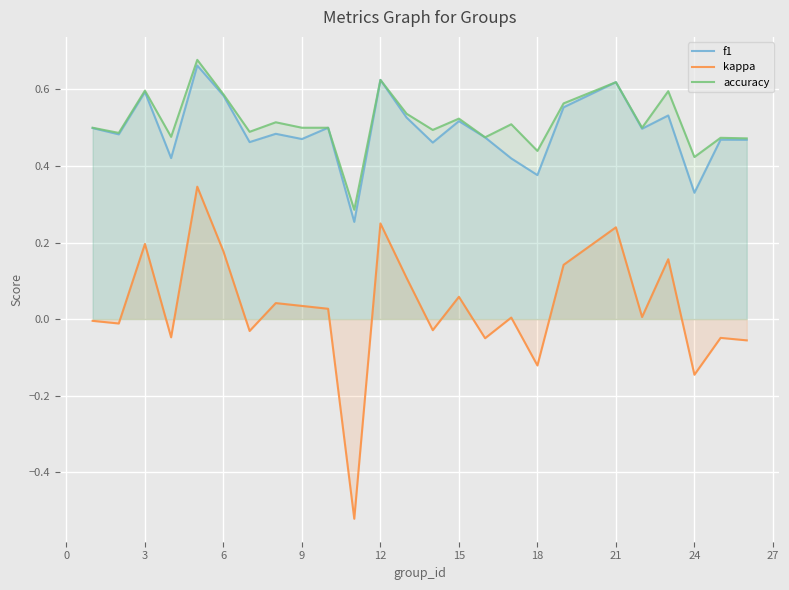

Between 9 and 15, which series saw the biggest shift?

f1